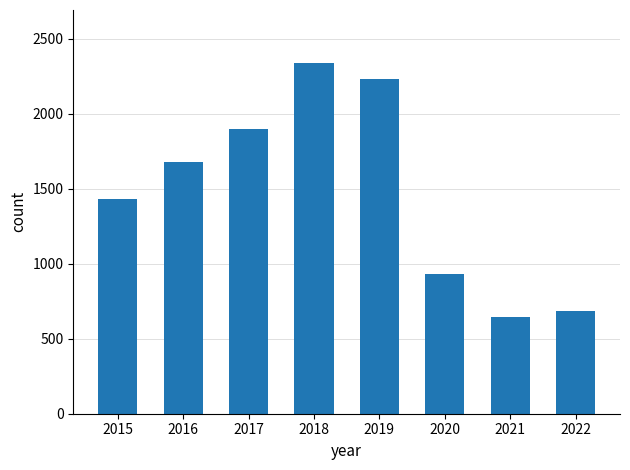

Reading left to right, extract all data points from this chart.

1429	1676	1896	2341	2230	930	642	686